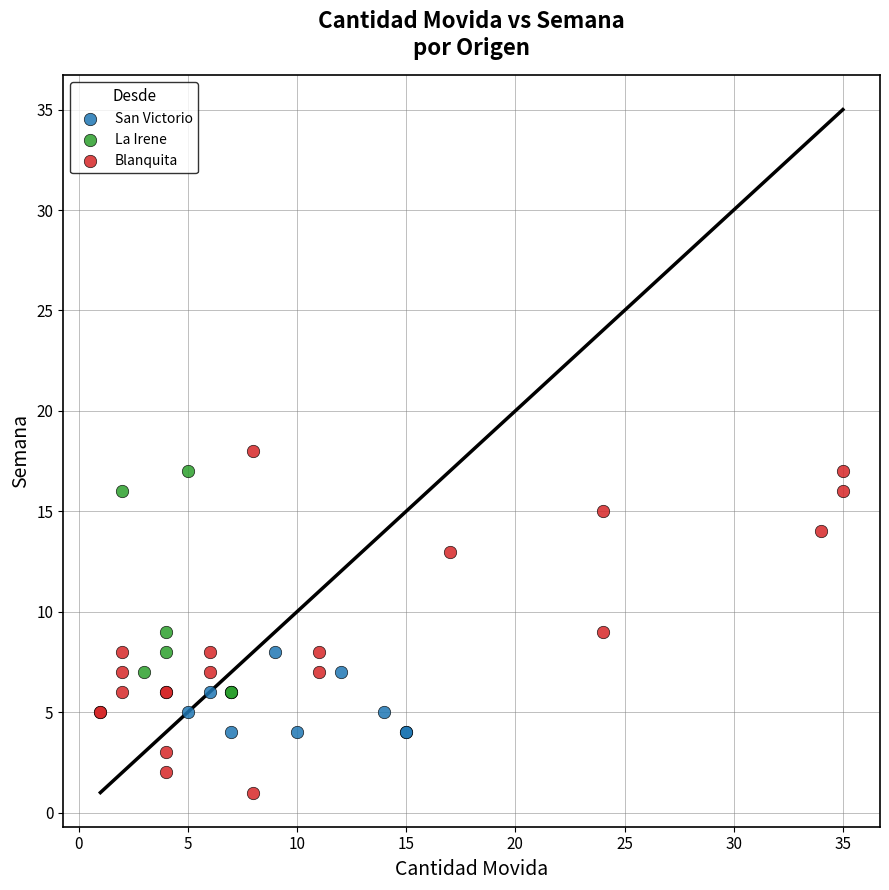

Which series has the widest spread of Y values?

Blanquita